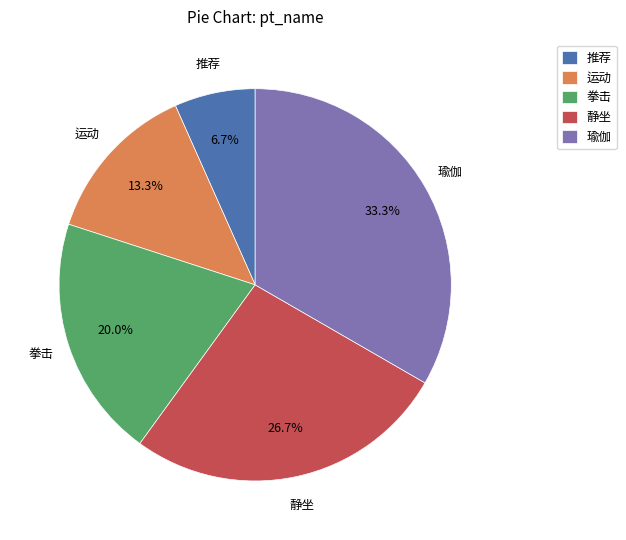

To the nearest percent, what is the combined percentage of 拳击 and 瑜伽?

53%